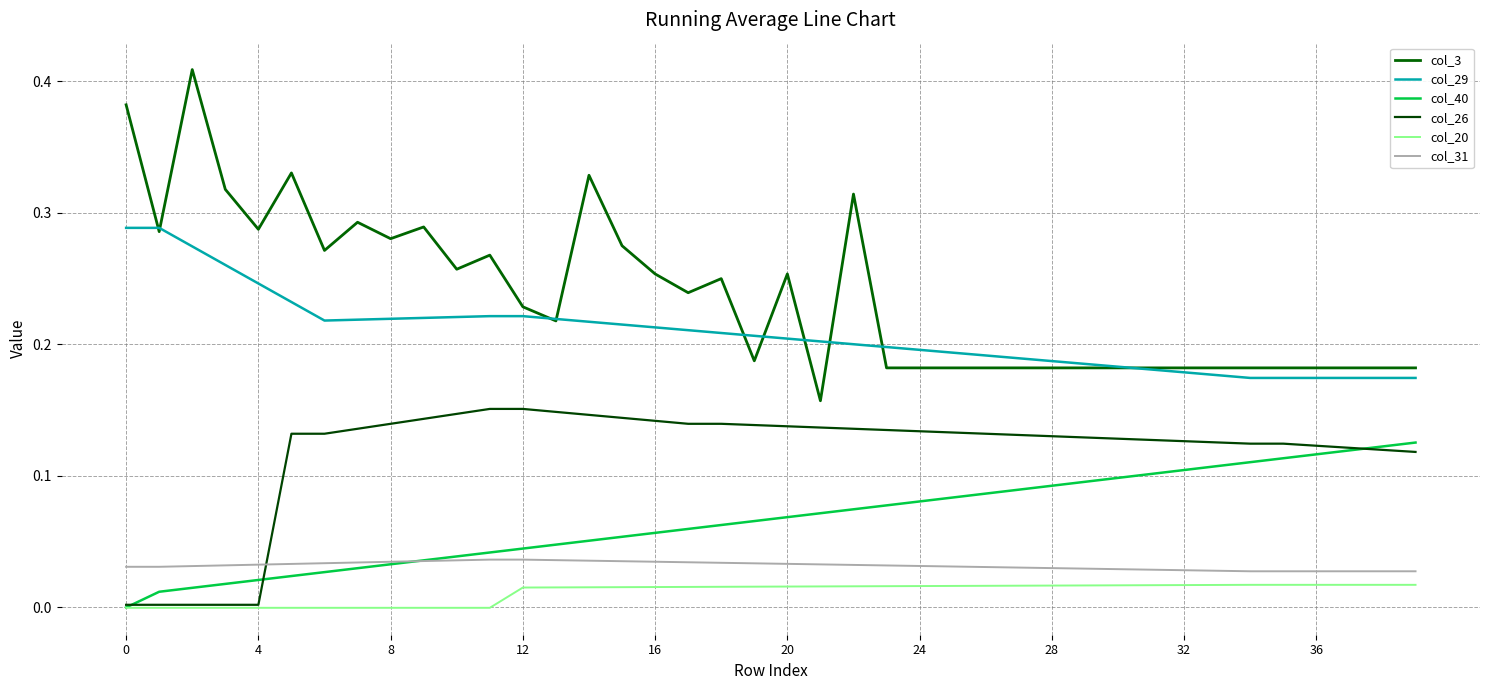

What is the label of the 12th point from the right?

28